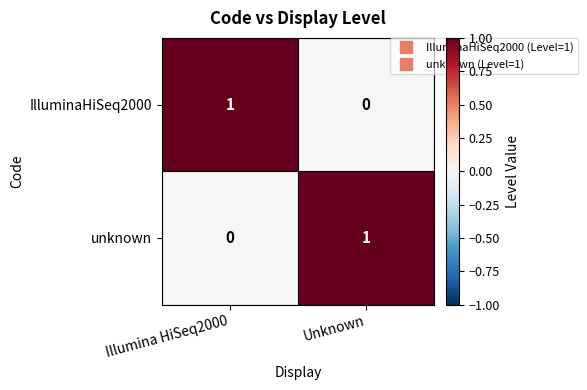

Count the number of data series in this chart.

2